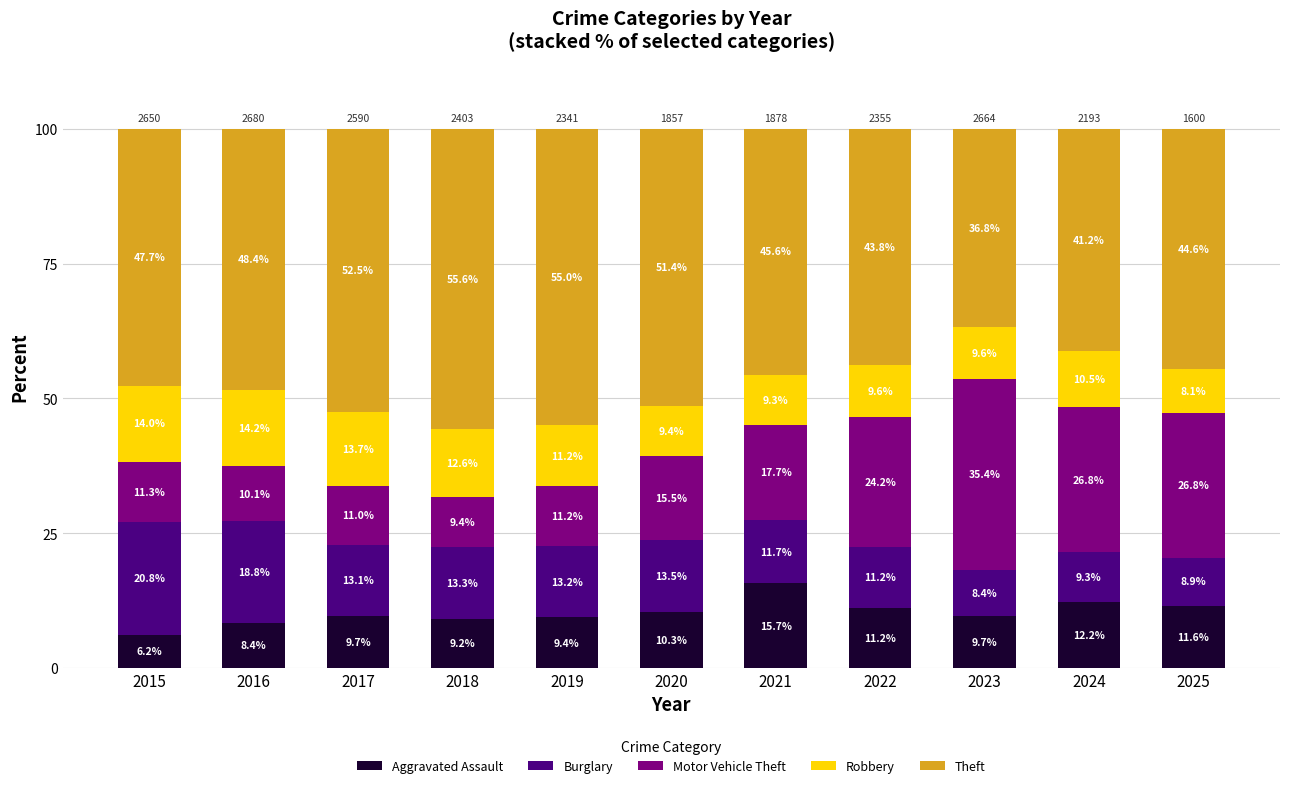

Is it true that Aggravated Assault equals 14.6 at 2019?

False